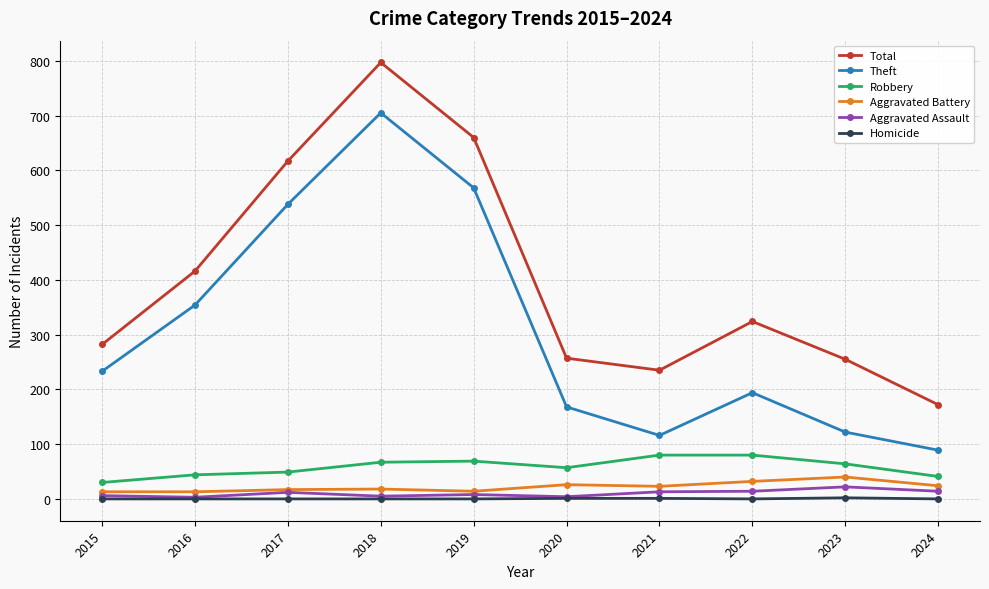

How many interior local peaks does the Total series have?

2